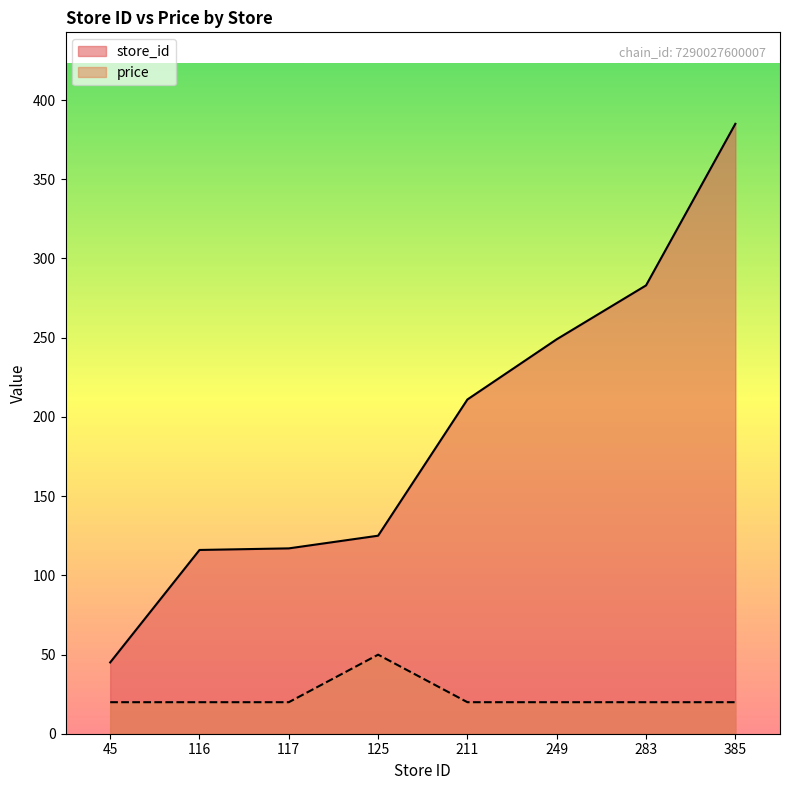

The value of price at 45 is 19.9. True or false?

True